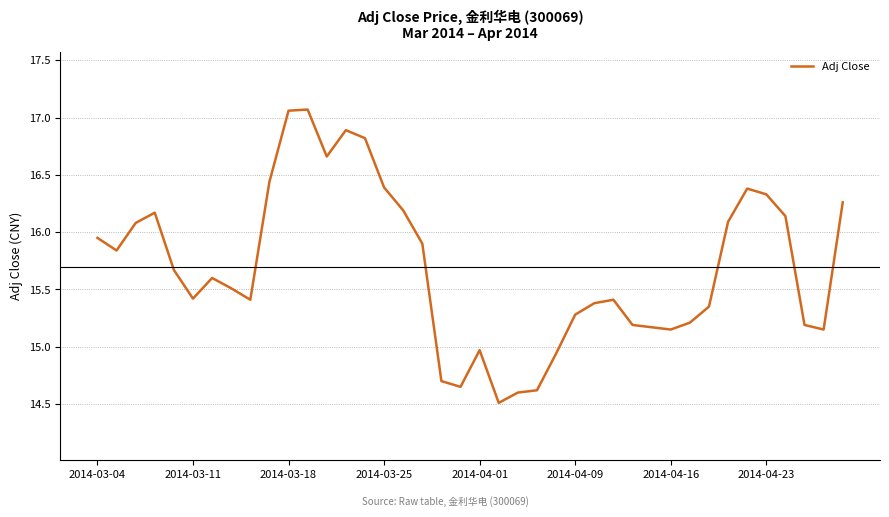

True or false: the data has more than 1 interior local peaks.

True